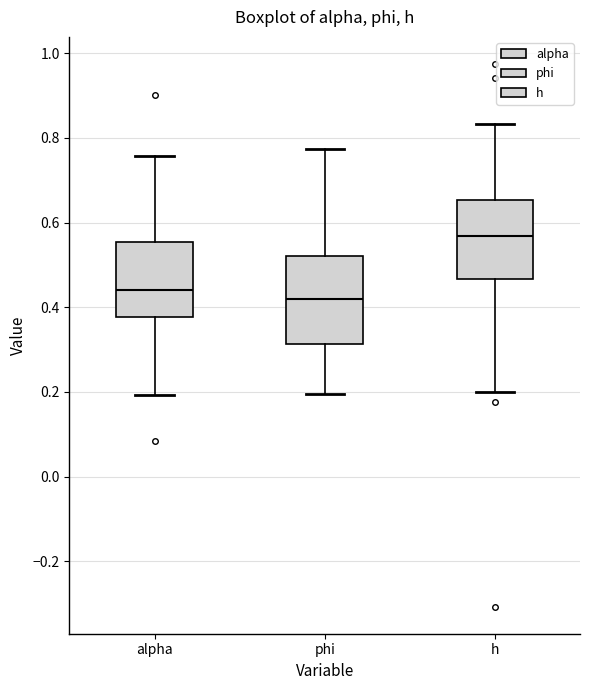

Reading left to right, read every box against the y-axis: the position of its median line, the range the box covers, and the ends of its whiskers. The values are not printed on the chart, so give them approximately, as read against the axis.

alpha: median 0.44, box 0.38 to 0.56, whiskers 0.20 to 0.76
phi: median 0.42, box 0.32 to 0.52, whiskers 0.20 to 0.78
h: median 0.56, box 0.46 to 0.66, whiskers 0.20 to 0.84